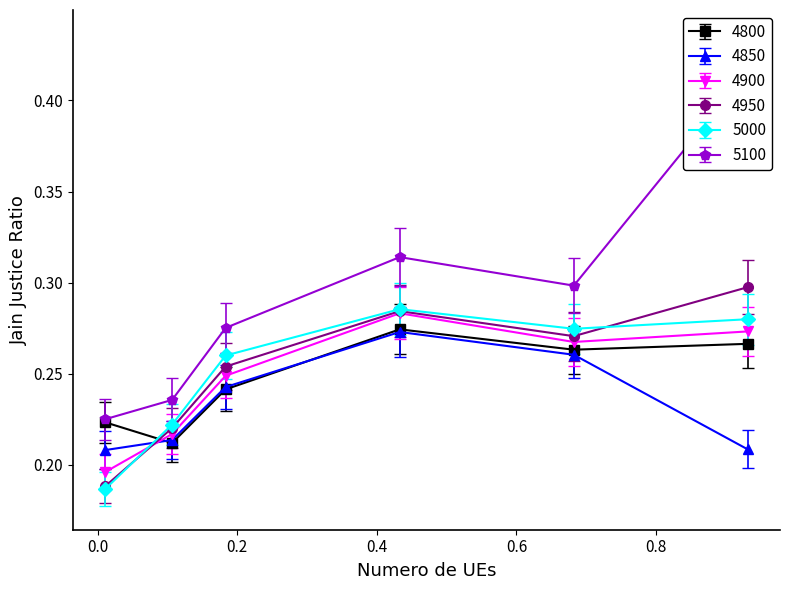

List the labels in order of 5000 value, largest first.

0.4328767123287671, 0.9315068493150684, 0.6821917808219178, 0.1835616438356164, 0.1068493150684932, 0.01095890410958904